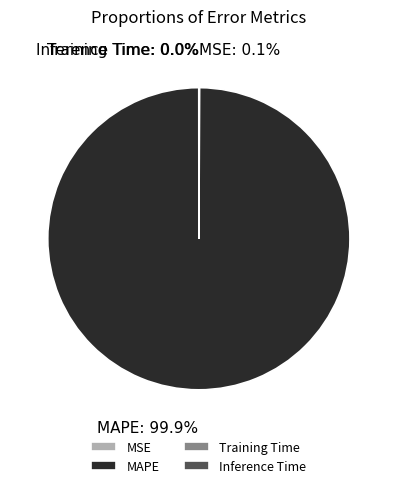

What is the largest slice in the pie chart?

MAPE